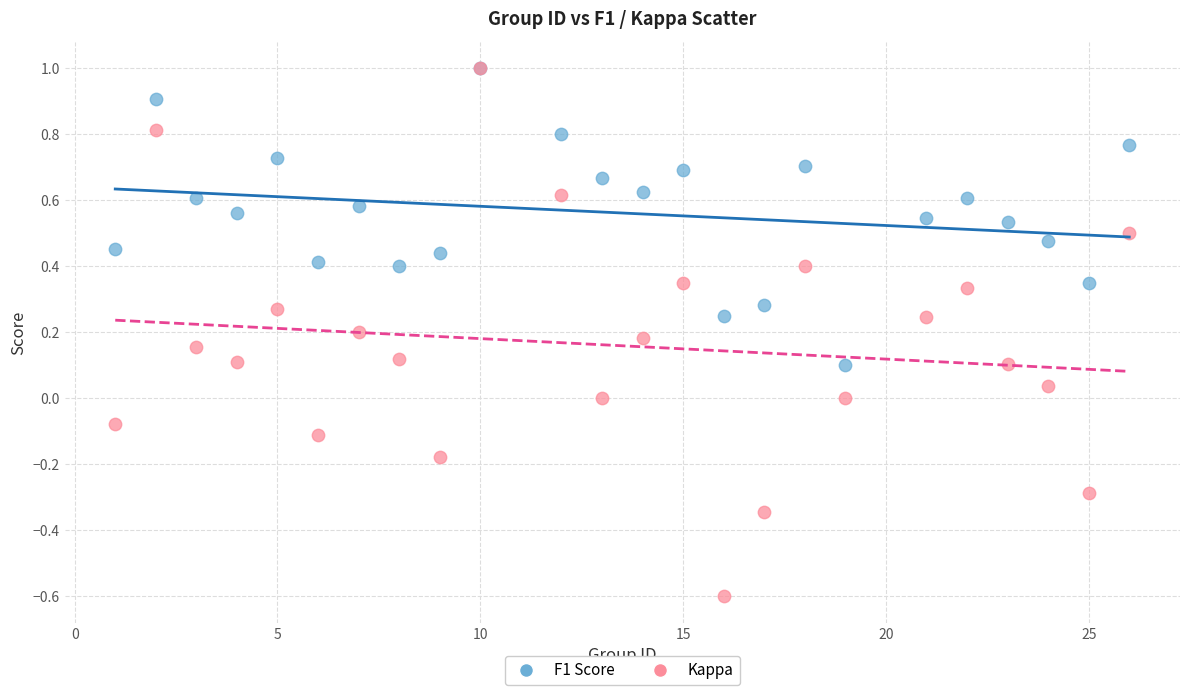

Which series reaches the minimum Y coordinate?

Kappa